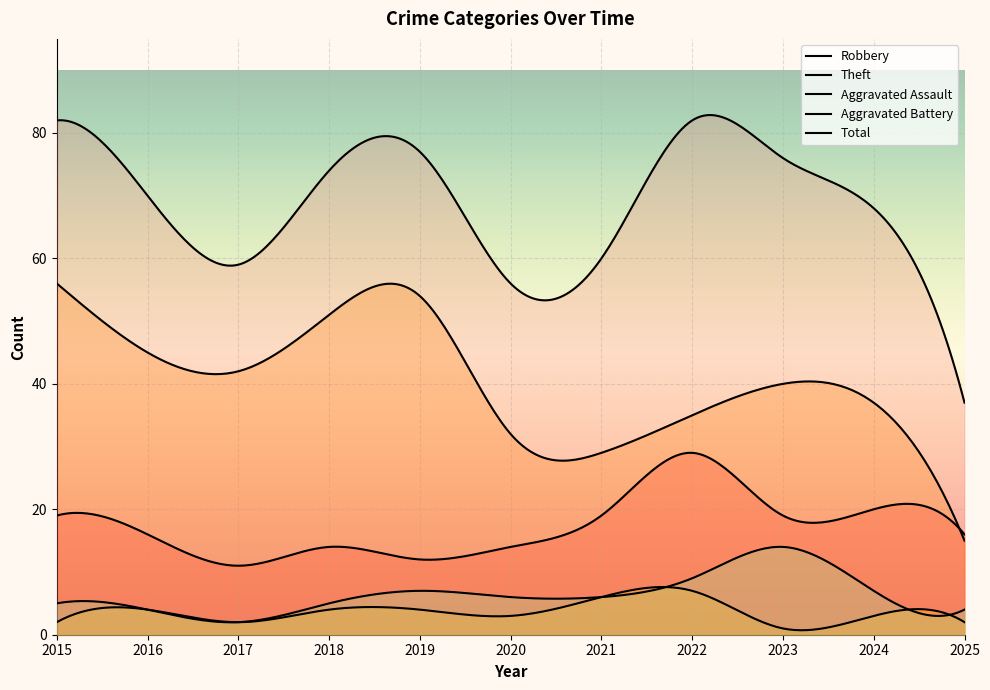

Is it true that Theft equals 35 at 2022?

True